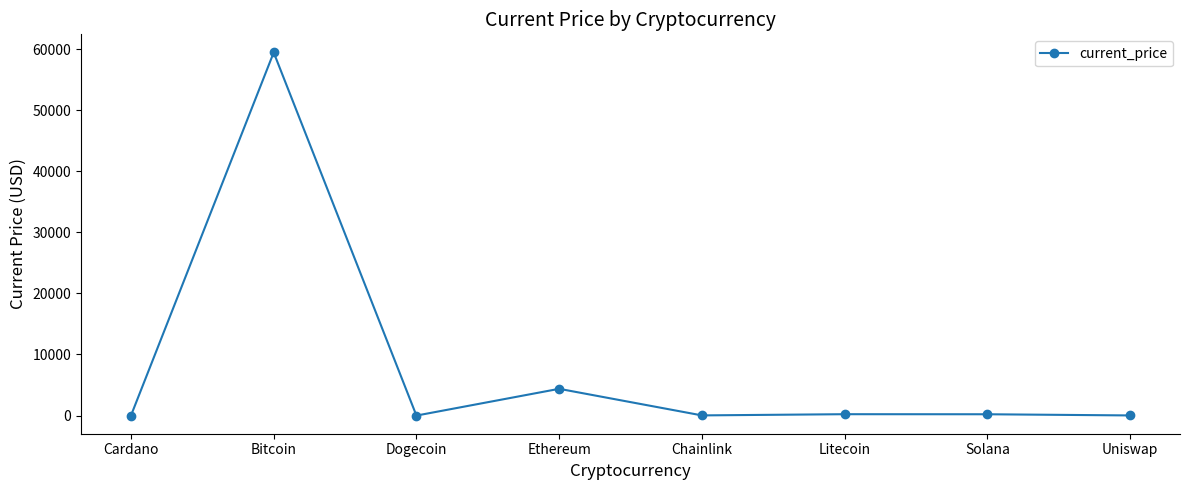

What is the difference between the maximum and minimum values?

59440.8